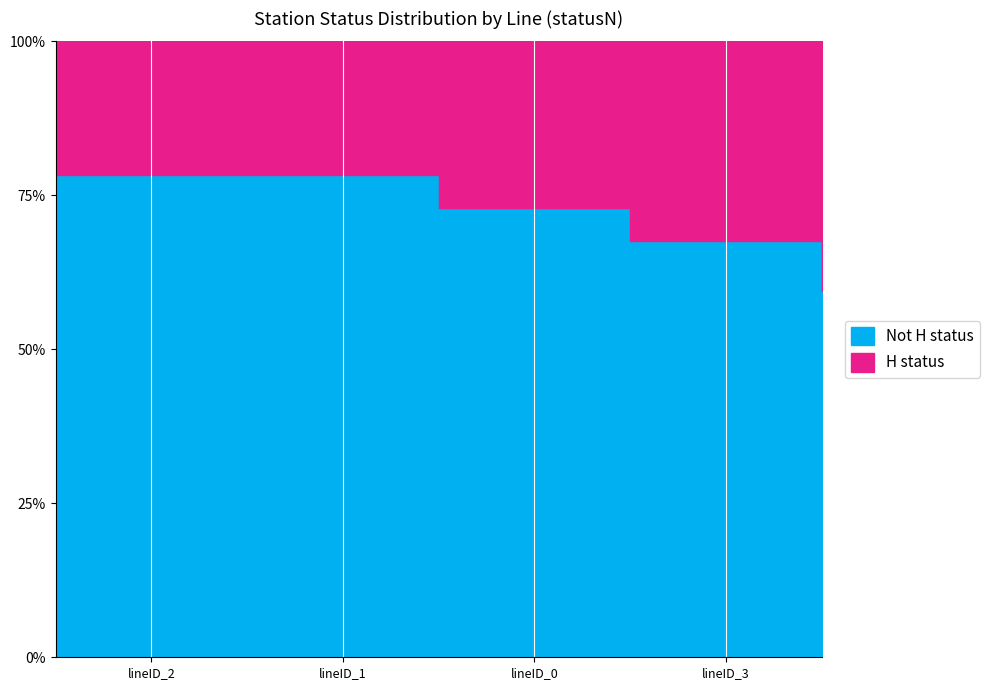

True or false: statusN_L has a value of 15 at lineID_3.

True